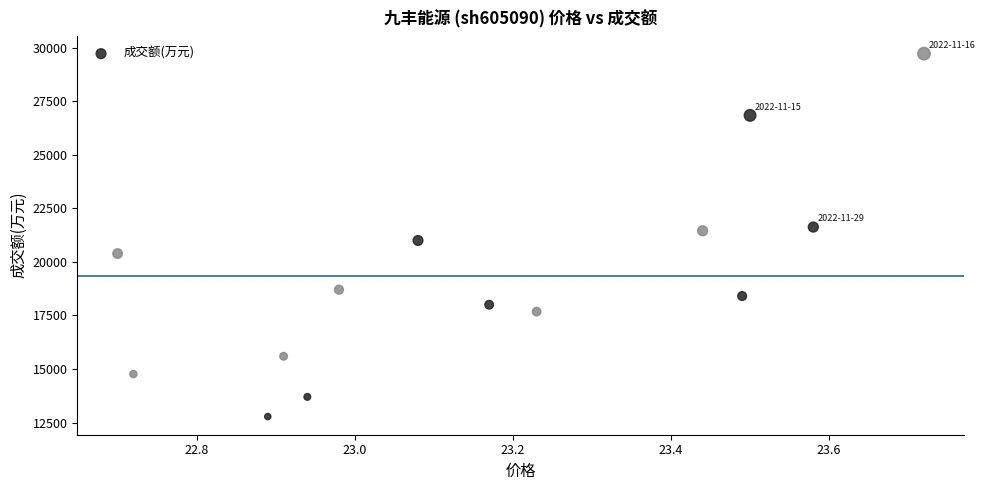

What is the range of Y values (max minus min)?

16954